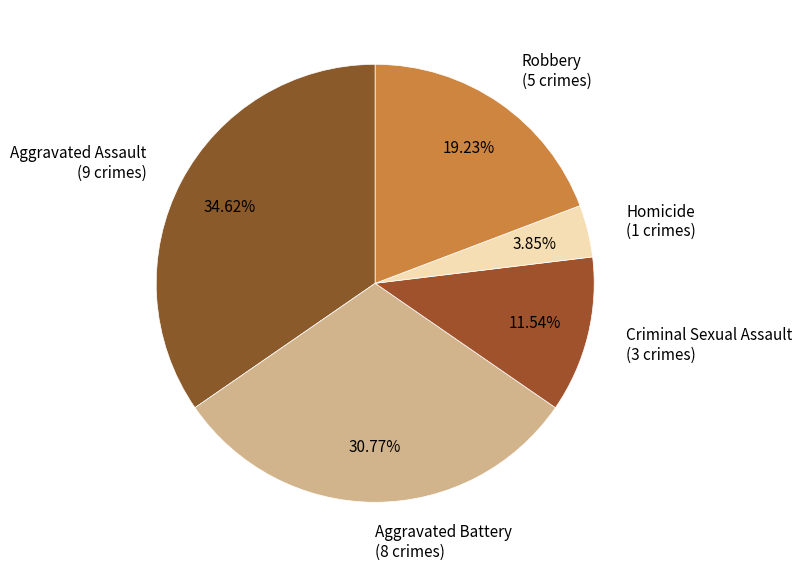

What percentage is the Robbery slice, to the nearest percent?

19%